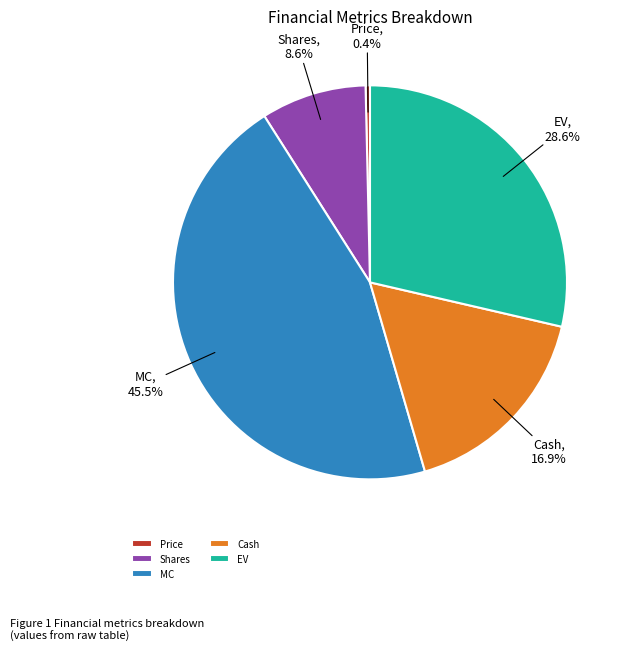

What is the ratio of the value at Cash to the value at EV?

0.6